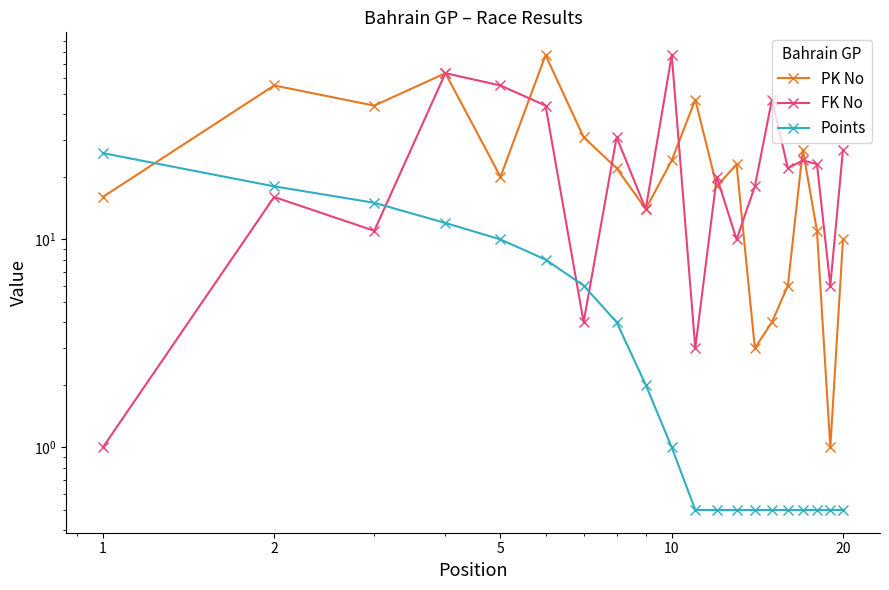

How many interior local peaks does the PK No series have?

6